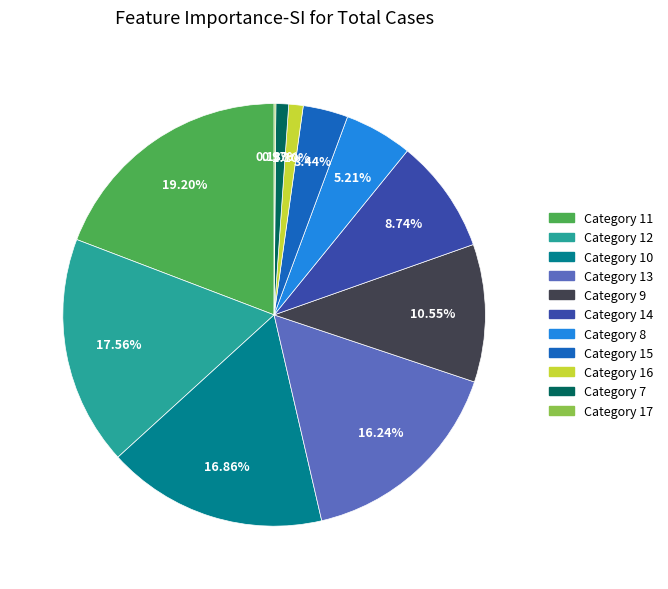

Is there a majority slice in this chart?

No